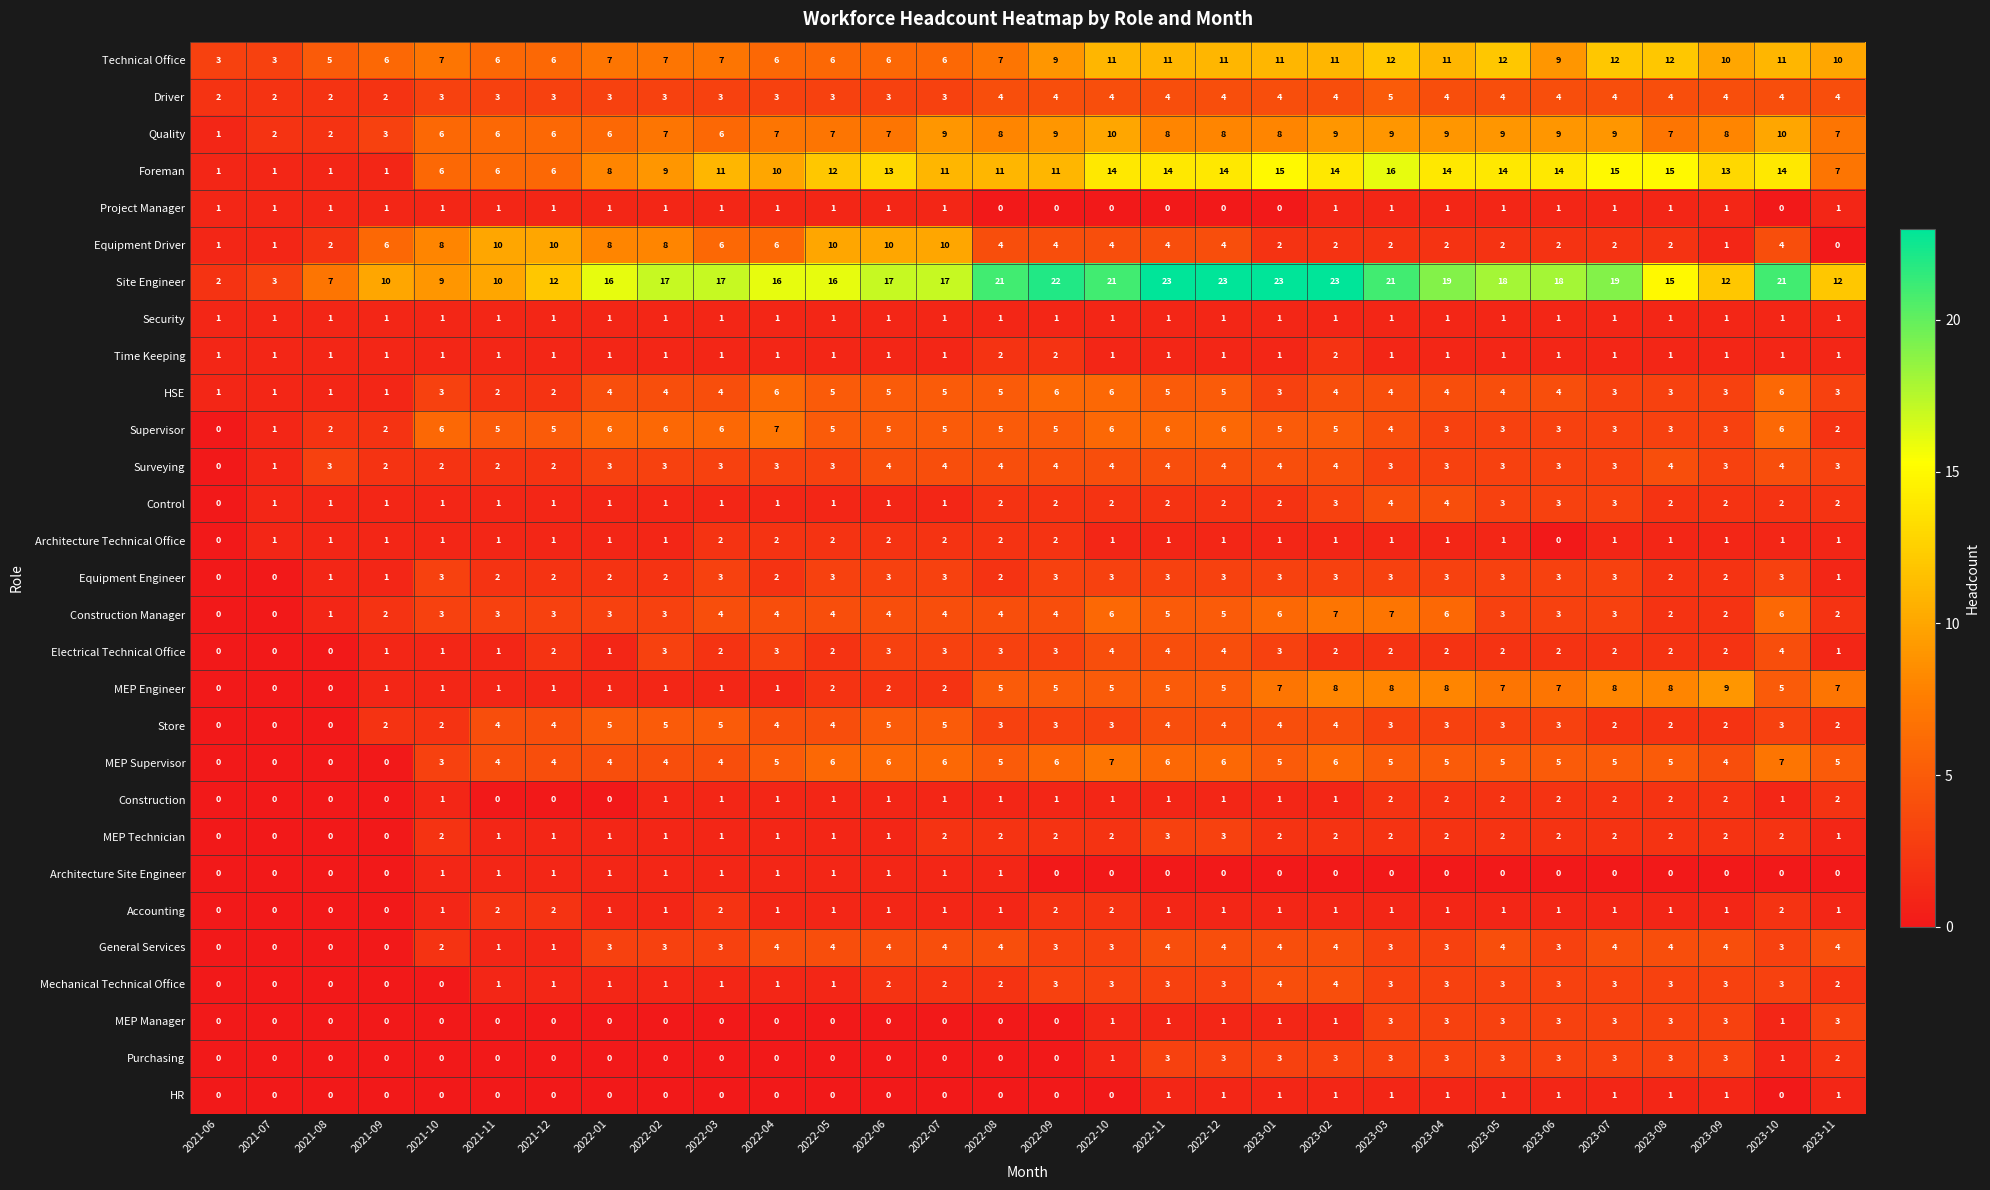

At which category is the sum across all series the highest?

2023-02